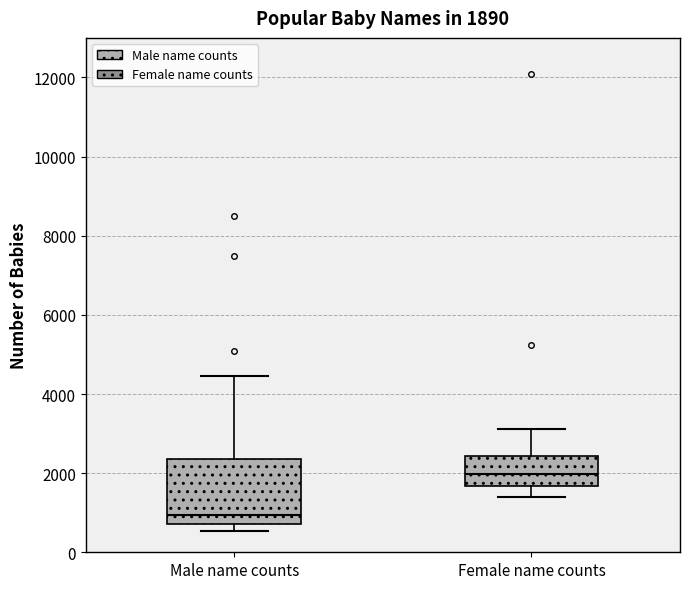

Which box is the tallest, from its lower edge to its upper edge?

Male name counts